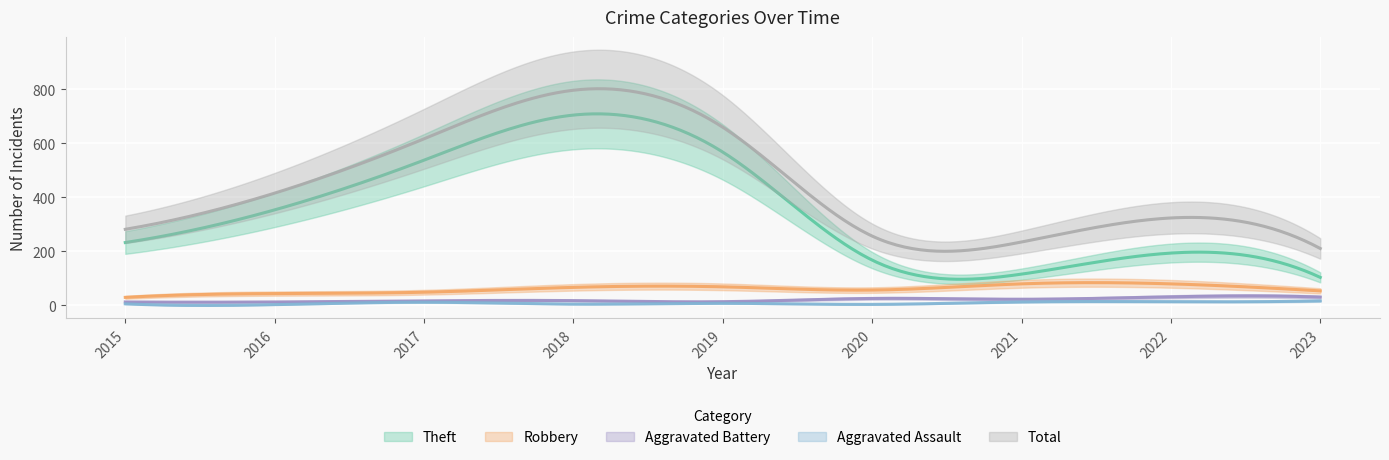

What is the difference between the second highest and second lowest values in the Robbery series?

36